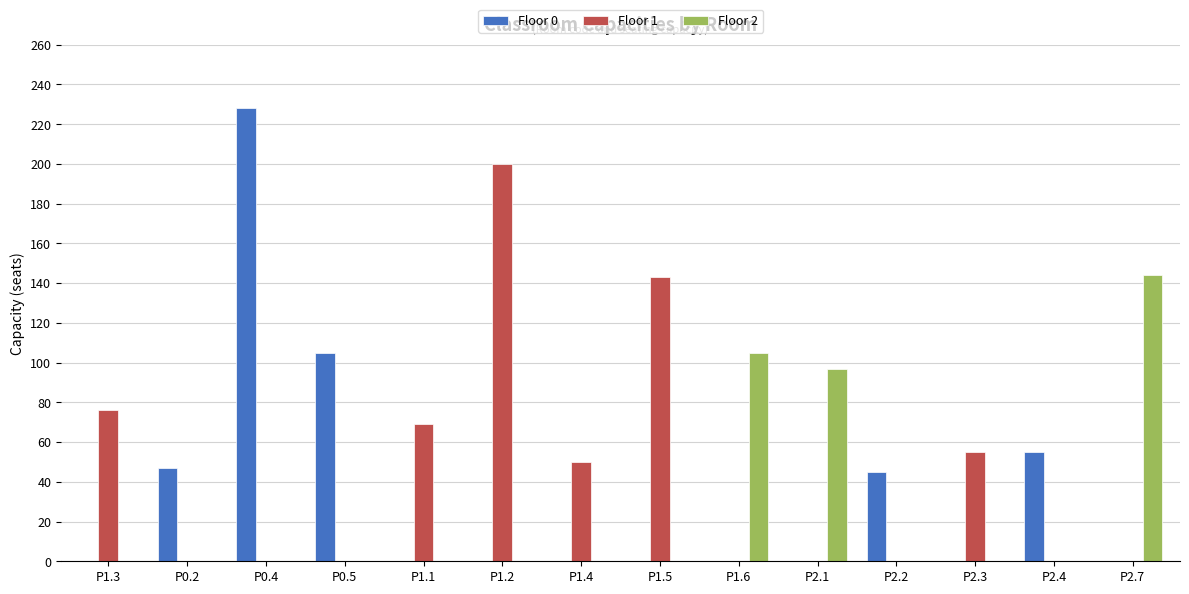

Reading left to right, what are all the values shown in this chart?

Floor 0: P1.3=0	P0.2=47	P0.4=228	P0.5=105	P1.1=0	P1.2=0	P1.4=0	P1.5=0	P1.6=0	P2.1=0	P2.2=45	P2.3=0	P2.4=55	P2.7=0
Floor 1: P1.3=76	P0.2=0	P0.4=0	P0.5=0	P1.1=69	P1.2=200	P1.4=50	P1.5=143	P1.6=0	P2.1=0	P2.2=0	P2.3=55	P2.4=0	P2.7=0
Floor 2: P1.3=0	P0.2=0	P0.4=0	P0.5=0	P1.1=0	P1.2=0	P1.4=0	P1.5=0	P1.6=105	P2.1=97	P2.2=0	P2.3=0	P2.4=0	P2.7=144